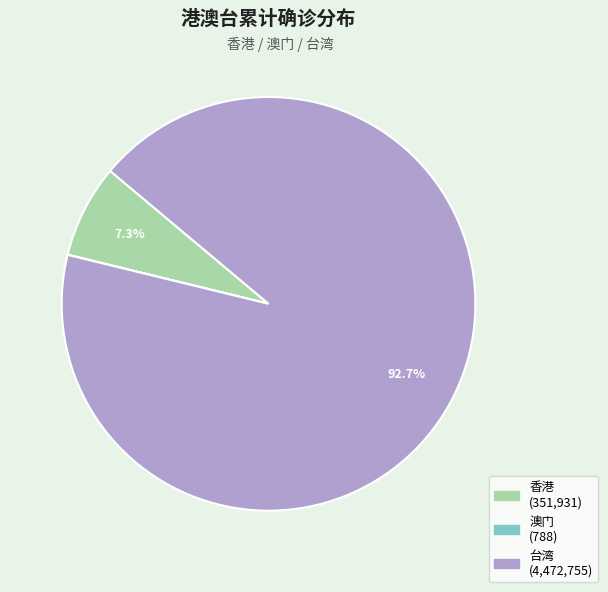

Is there a majority slice in this chart?

Yes